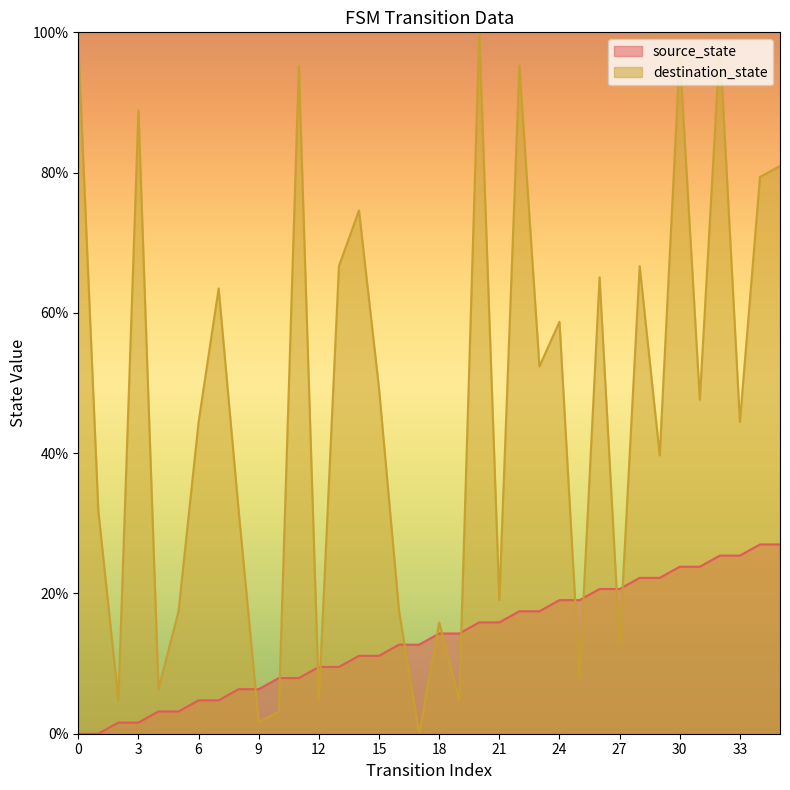

How many values in the source_state series are below 14?

18